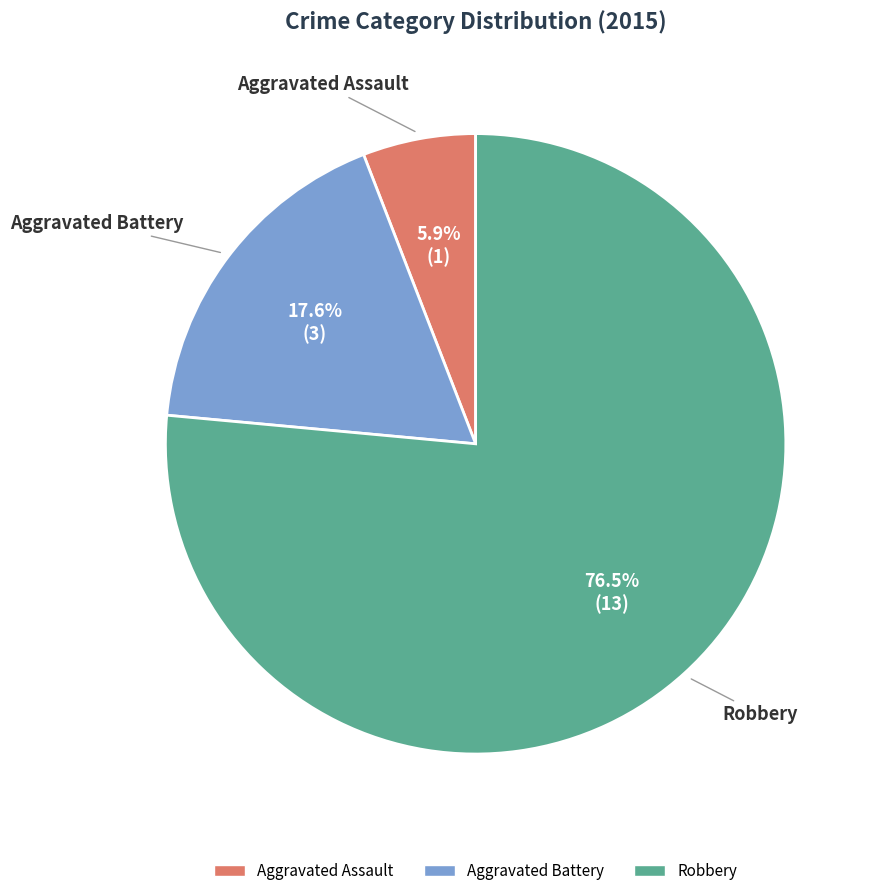

Which category has the biggest portion of the pie?

Robbery